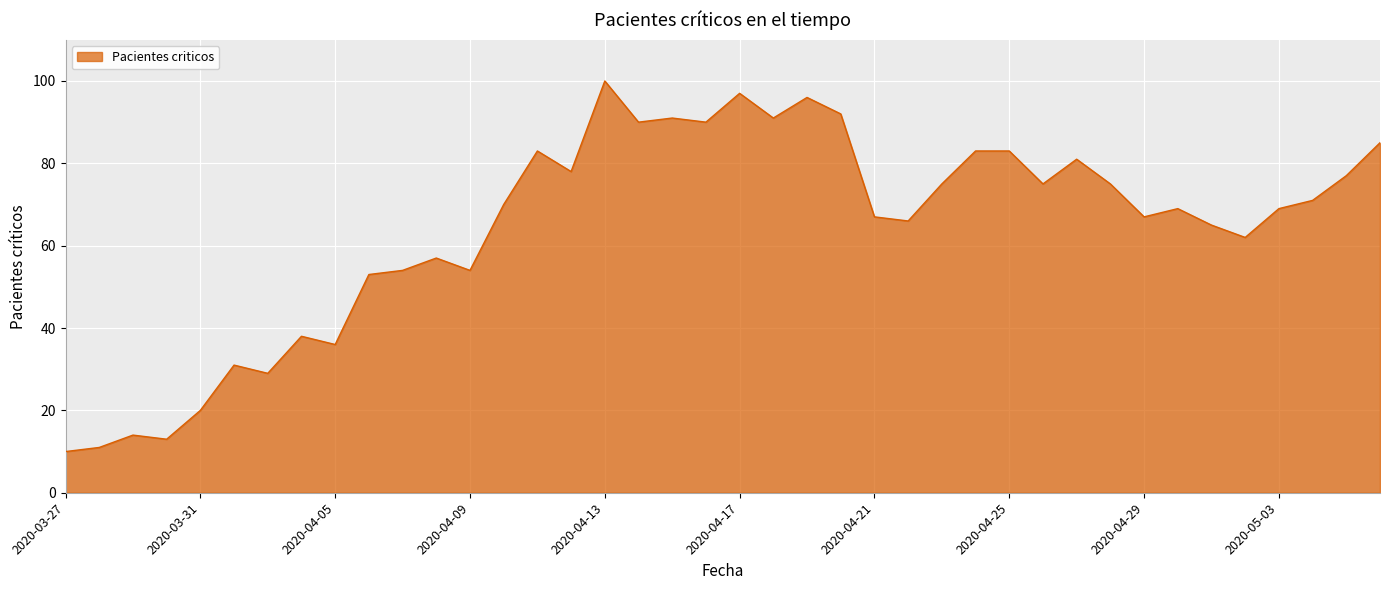

What is the minimum value shown in the chart?

10